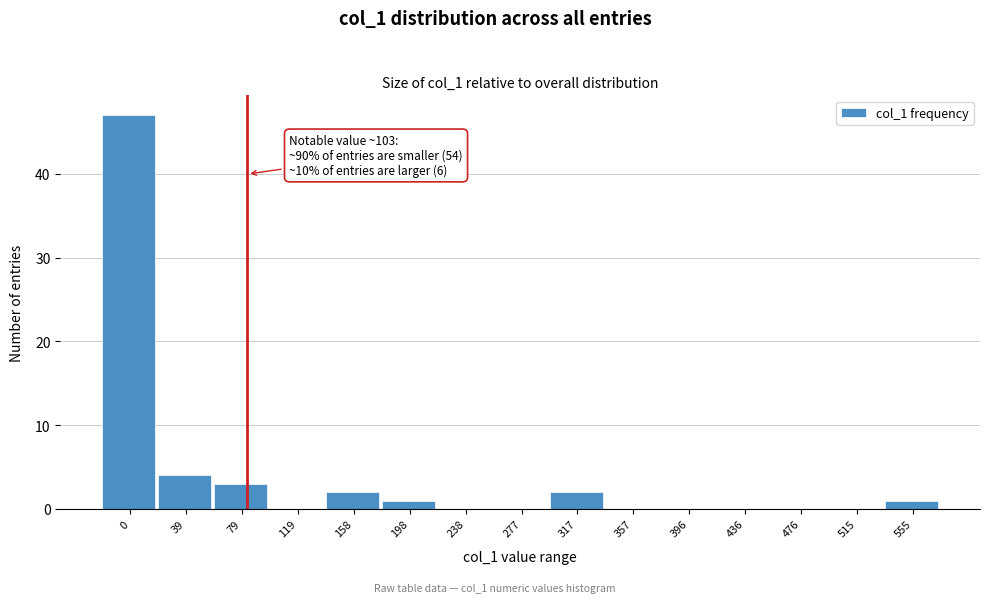

Reading left to right, what are all the values shown in this chart?

0=47	39=4	79=3	119=0	158=2	198=1	238=0	277=0	317=2	357=0	396=0	436=0	476=0	515=0	555=1